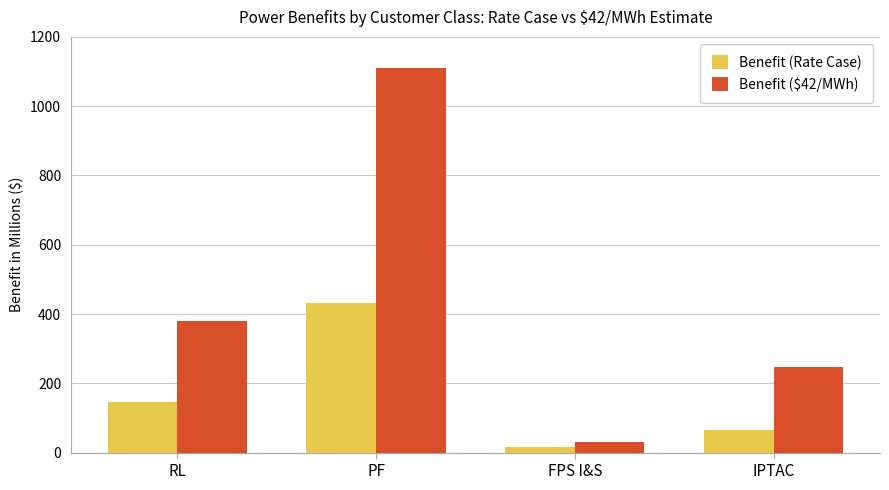

Rank the series by their average value, from lowest to highest.

Benefit (Rate Case), Benefit ($42/MWh)